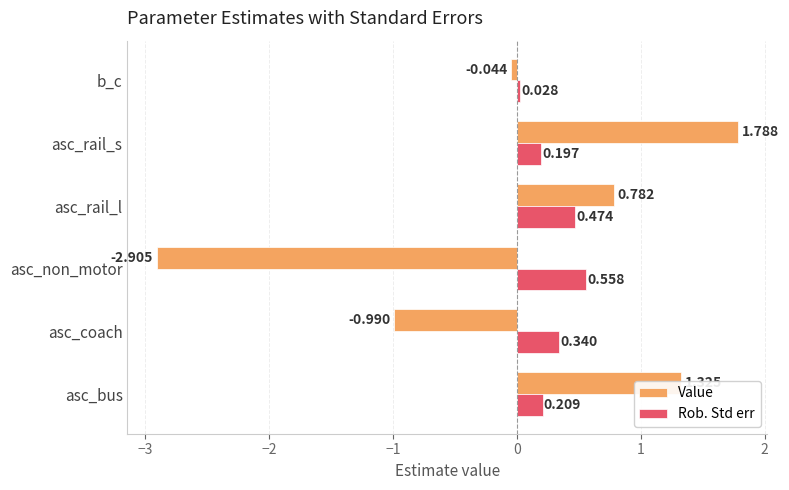

List the labels in order of Rob. Std err value, largest first.

asc_non_motor, asc_rail_l, asc_coach, asc_bus, asc_rail_s, b_c